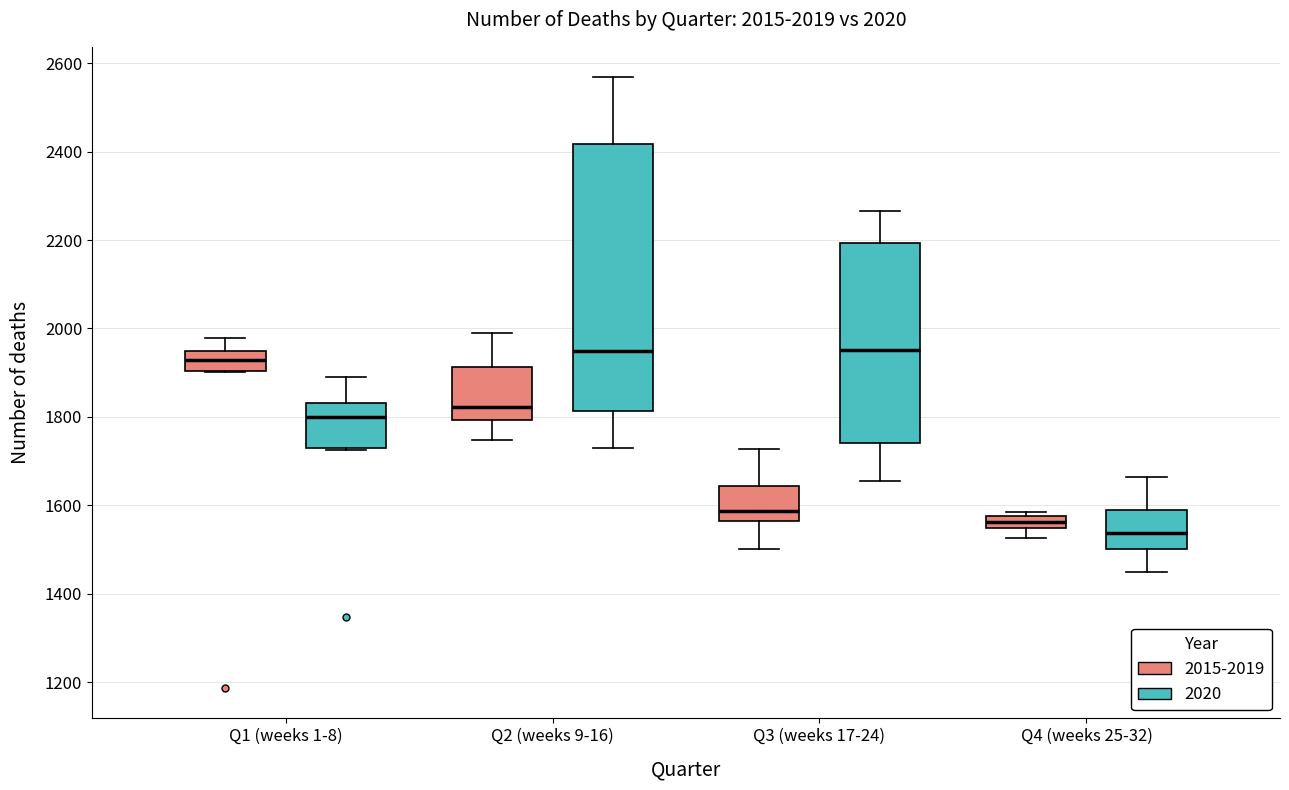

Which box is the tallest, from its lower edge to its upper edge?

Q2 (weeks 9-16) (2020)